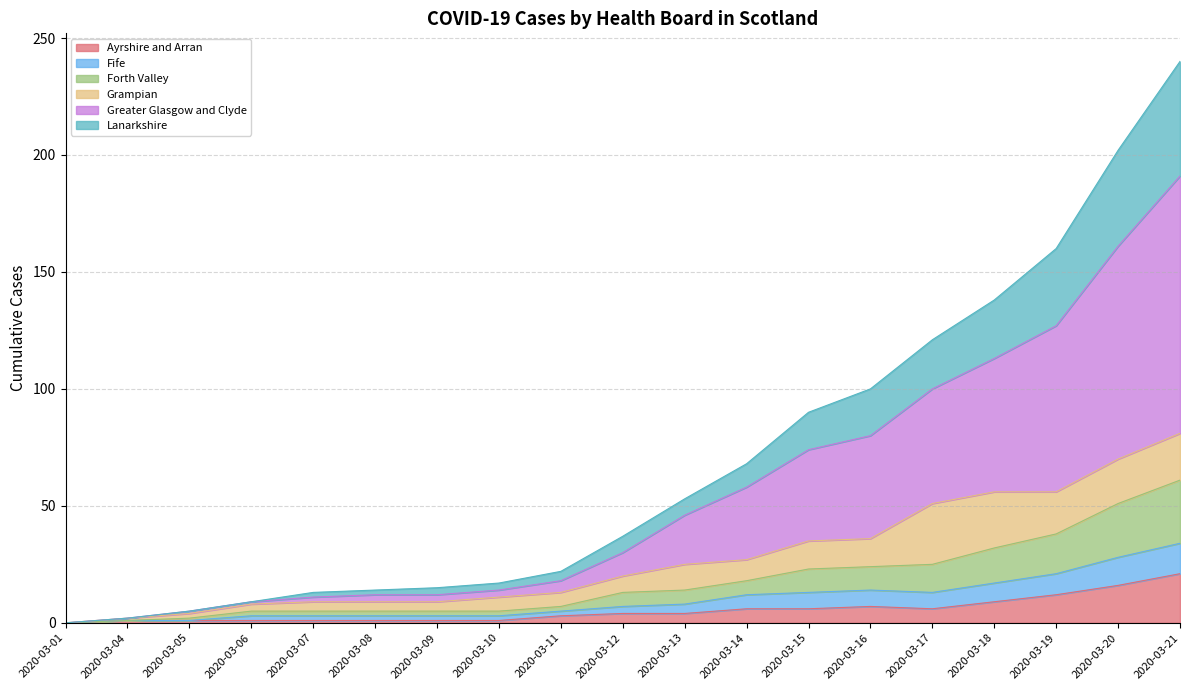

What is the greatest value displayed?

240